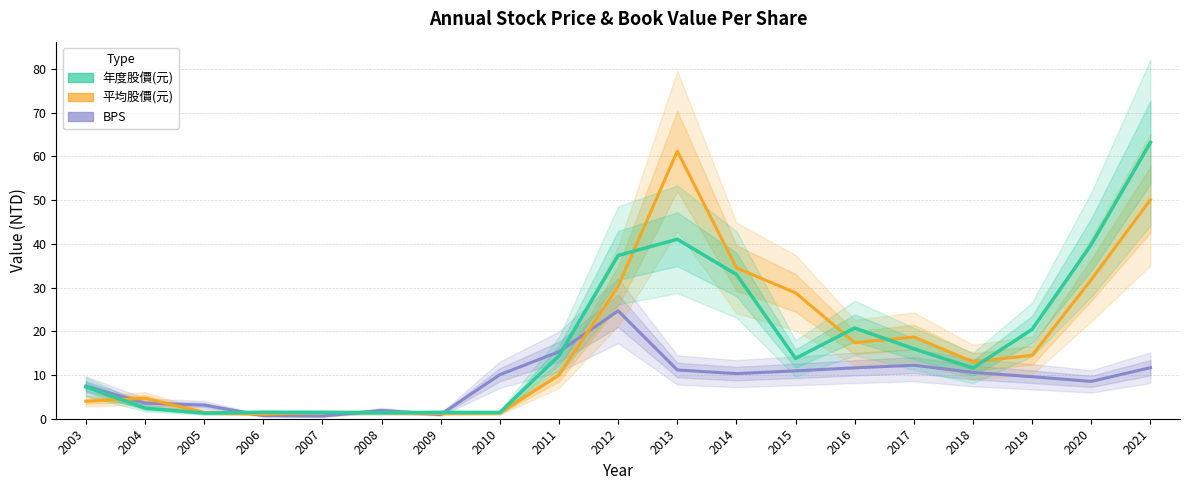

What is the total value across all series at 2019?

44.6